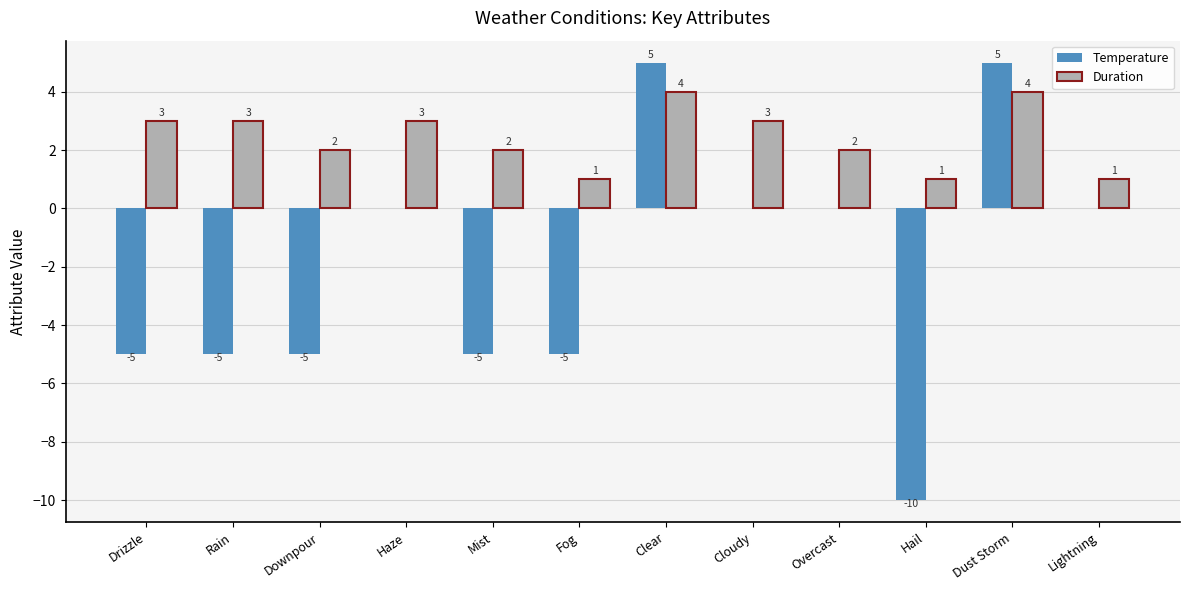

Reading left to right, what are all the values shown in this chart?

Temperature: -5	-5	-5	0	-5	-5	5	0	0	-10	5	0
Duration: 3	3	2	3	2	1	4	3	2	1	4	1